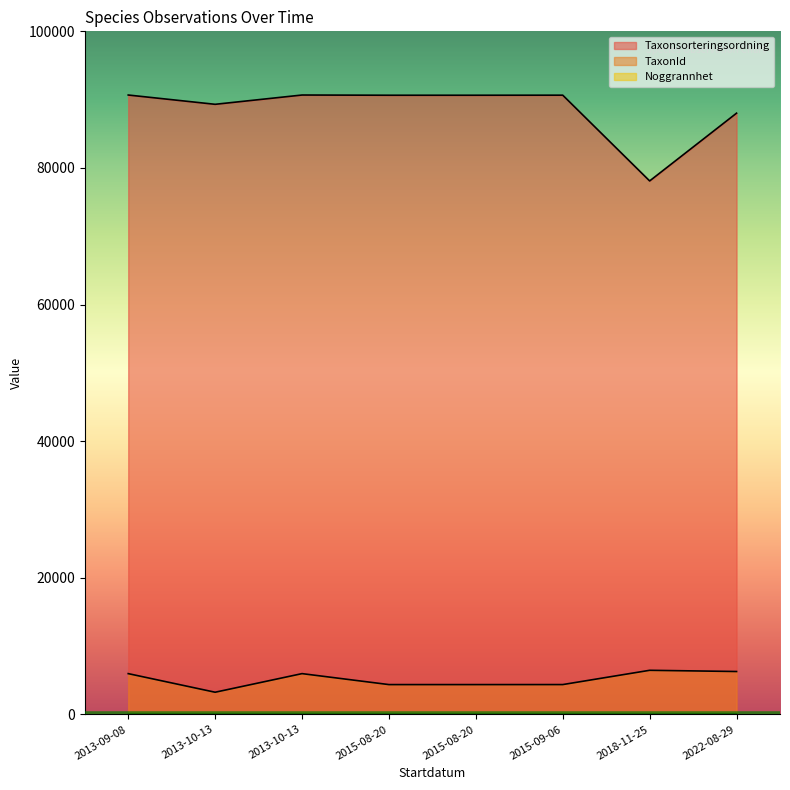

What is the label of the 8th point from the right?

2013-09-08